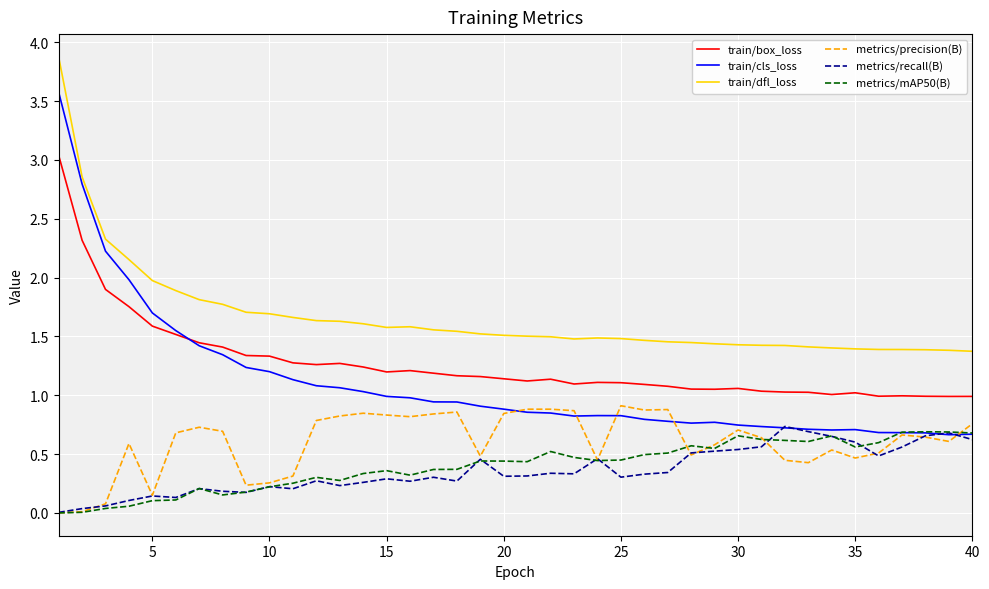

What is the maximum value shown in the chart?

3.9